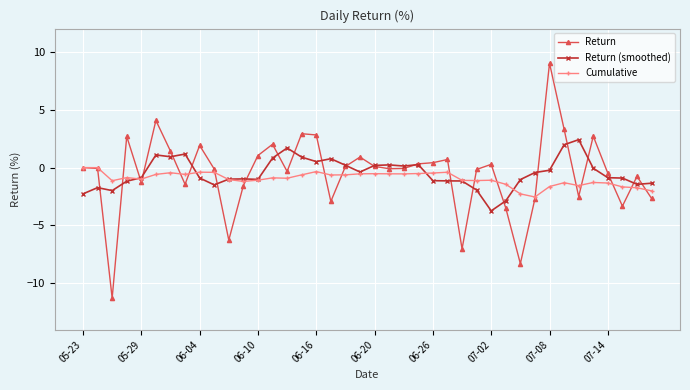

Which series has the widest spread of values?

Return